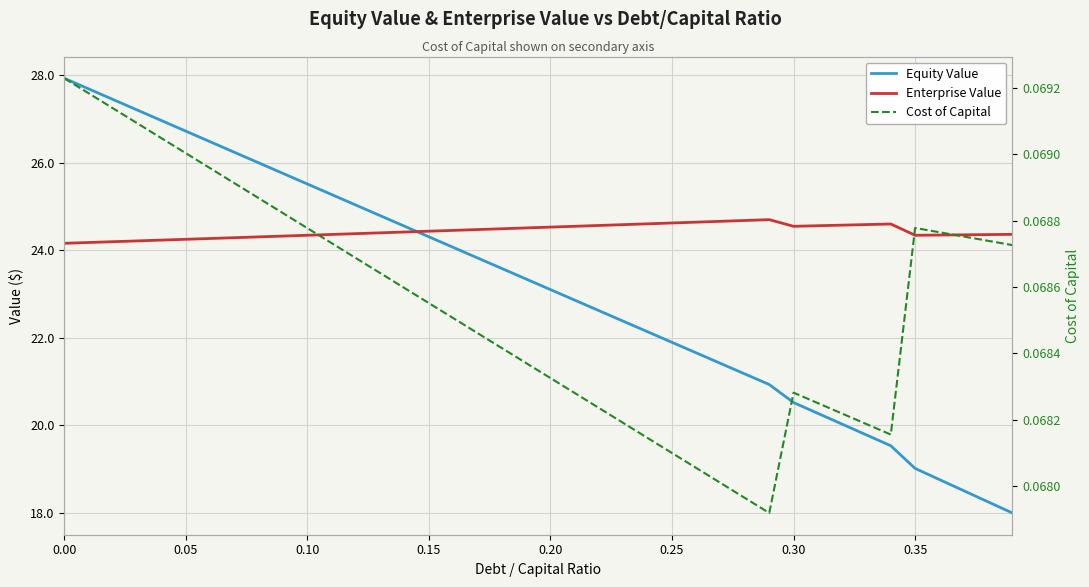

True or false: Enterprise Value has more than 1 points higher than both neighbors.

True